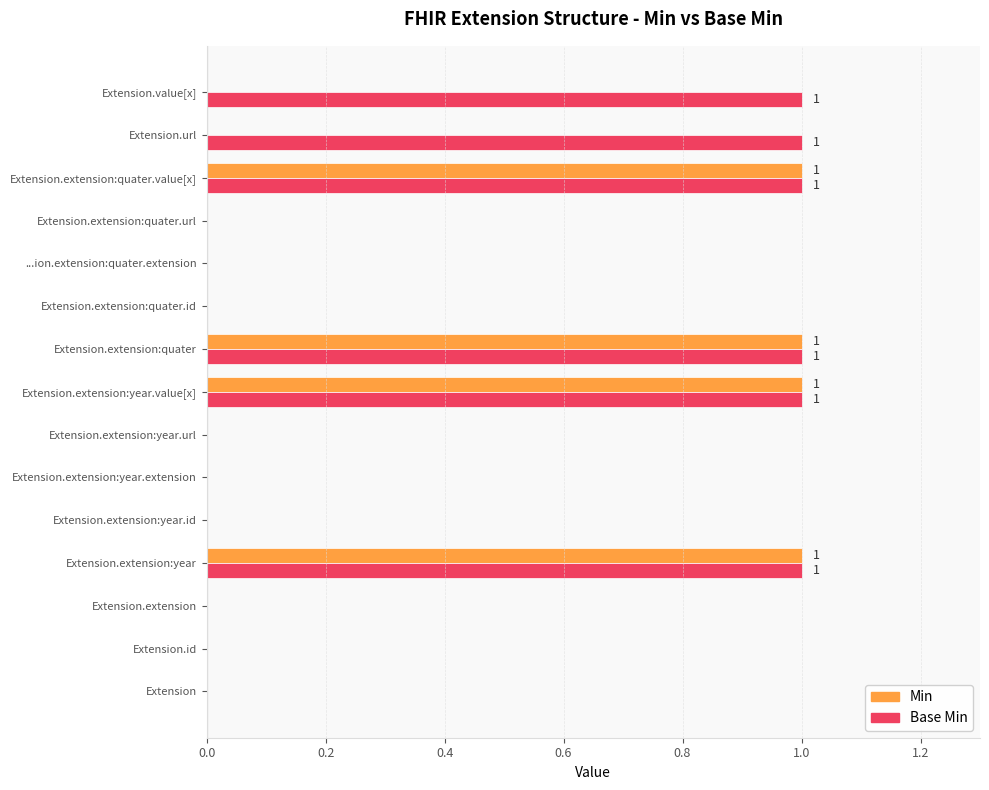

What is the sum of all Base Min values?

6